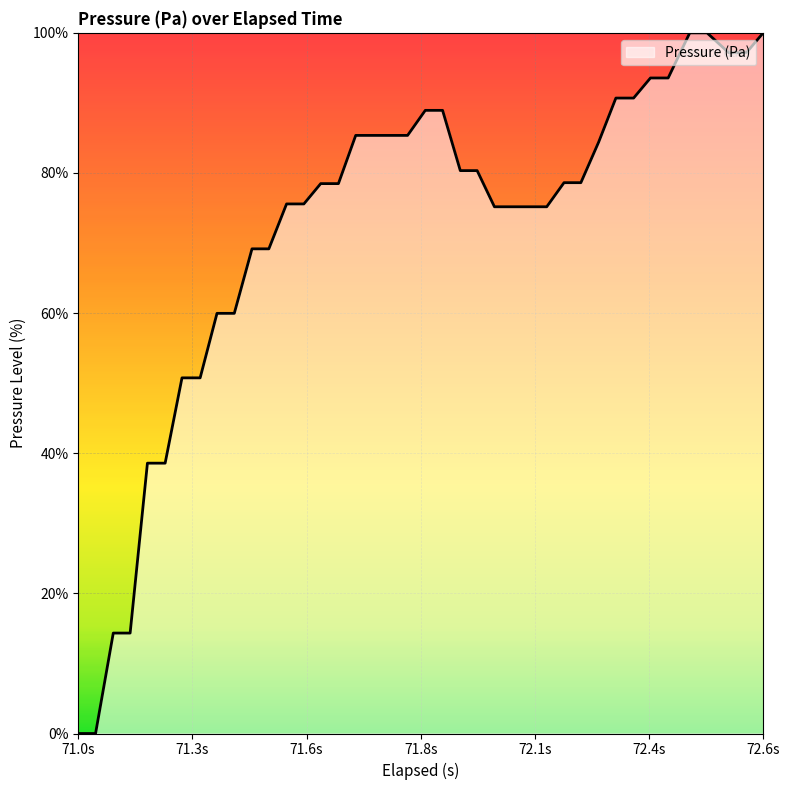

What is the difference between the maximum and minimum values?

100.0